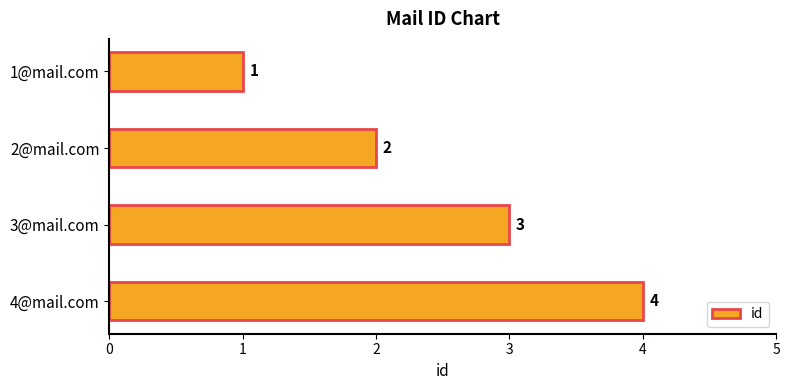

What is the value of the 1st bar from the top?

1